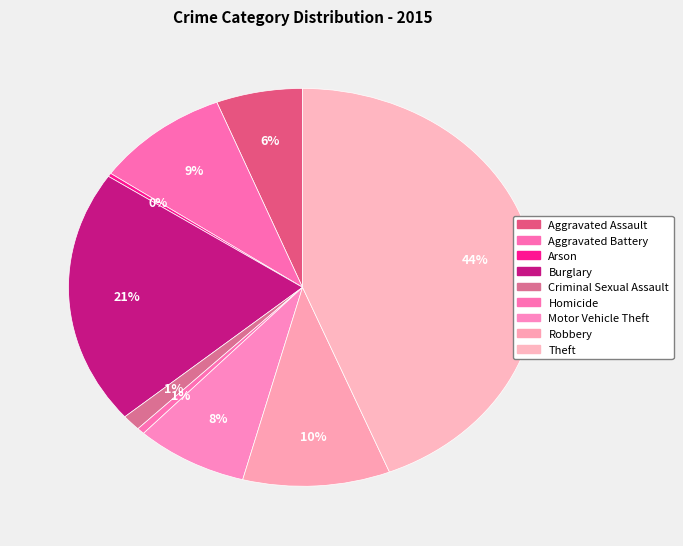

Rank the categories by value from lowest to highest.

Arson, Homicide, Criminal Sexual Assault, Aggravated Assault, Motor Vehicle Theft, Aggravated Battery, Robbery, Burglary, Theft